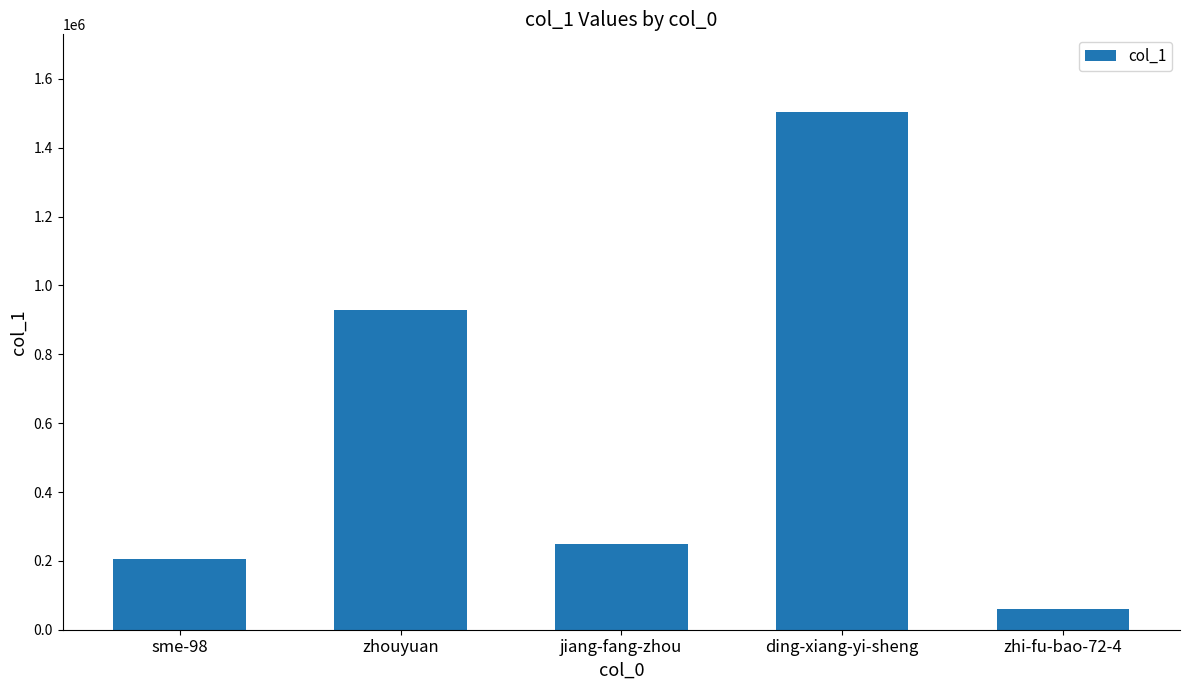

Rank the categories by value from highest to lowest.

ding-xiang-yi-sheng, zhouyuan, jiang-fang-zhou, sme-98, zhi-fu-bao-72-4